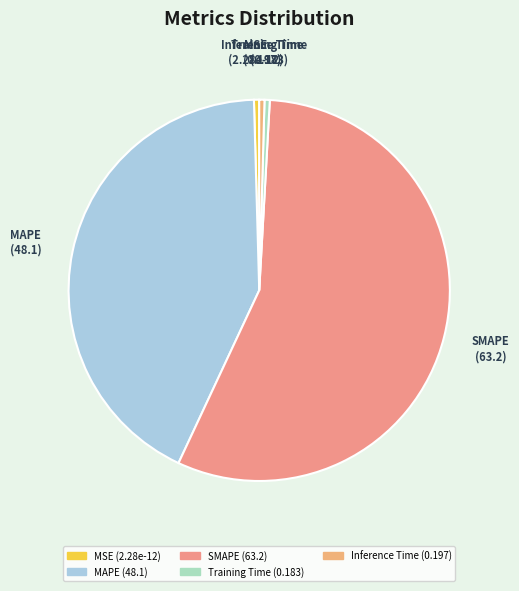

What is the largest slice in the pie chart?

SMAPE